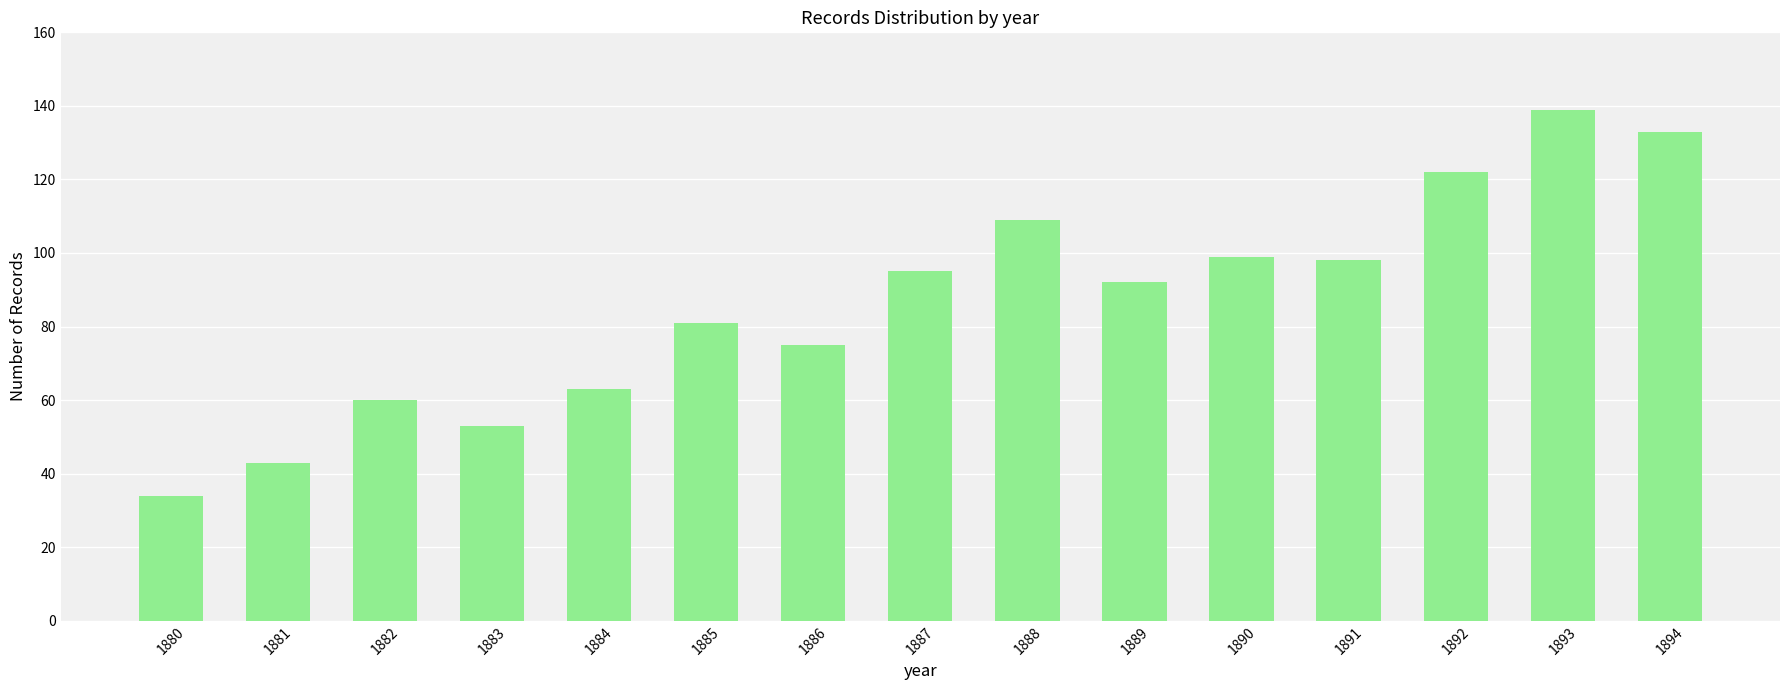

Count the number of data series in this chart.

1